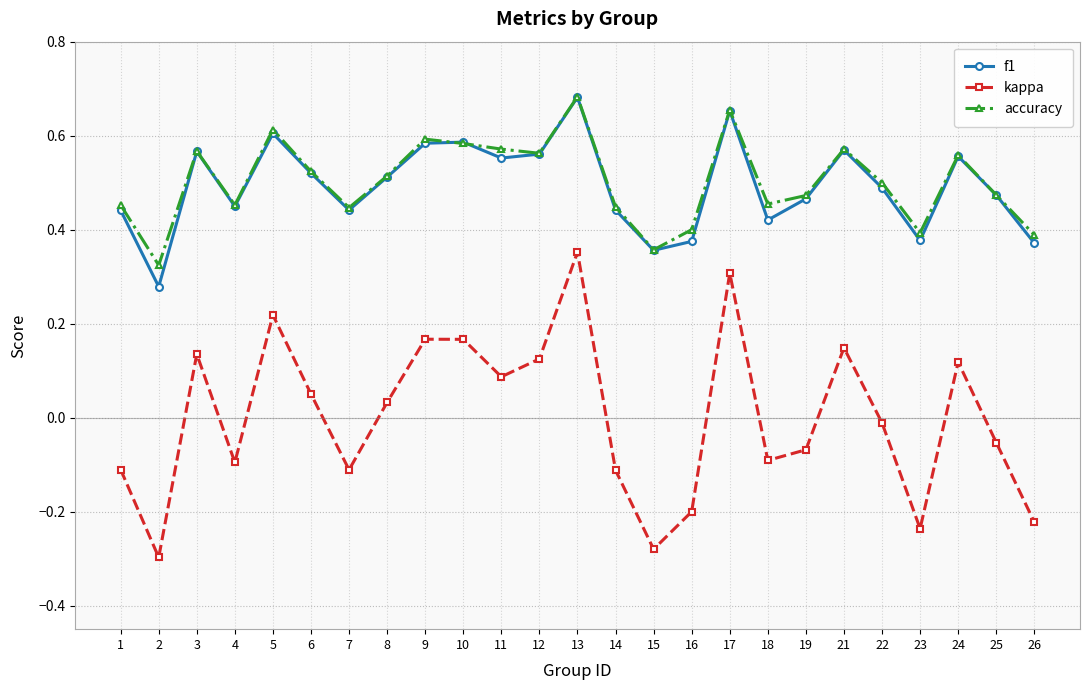

What is the sum of the f1 values at 26 and 5?

1.0